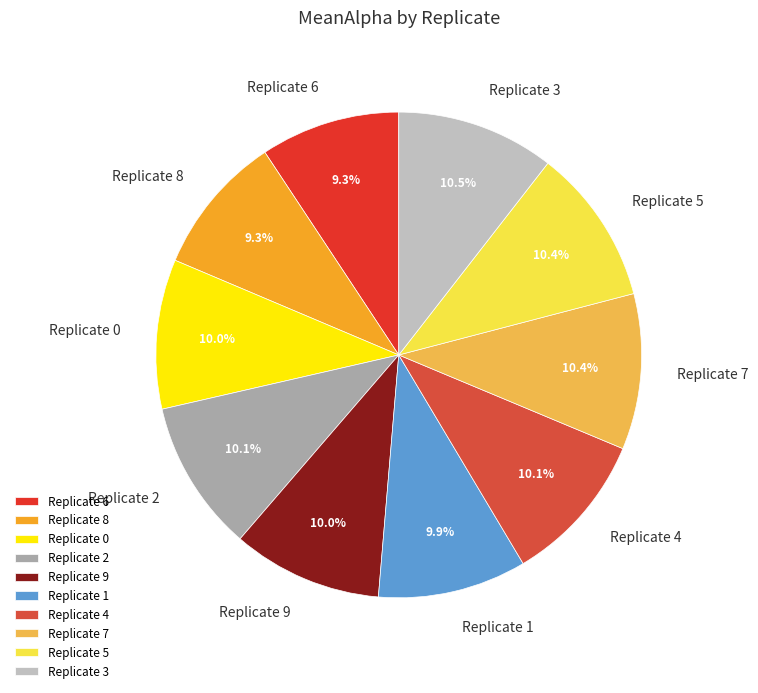

Approximately how many times larger is the value at Replicate 4 compared to Replicate 6?

1.1